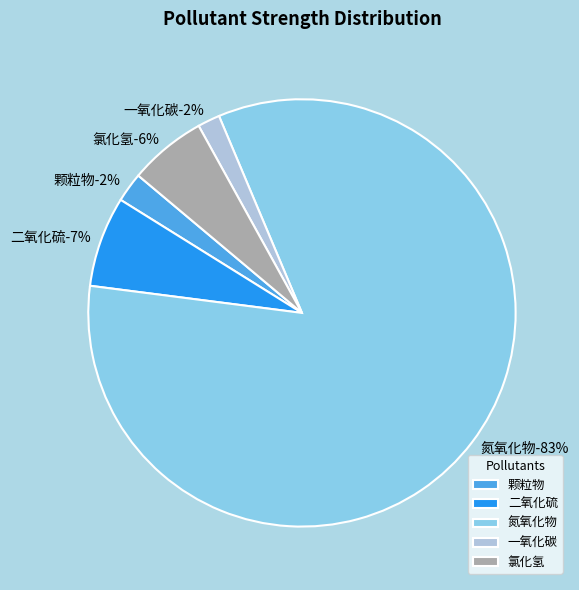

Which slice is the largest?

氮氧化物